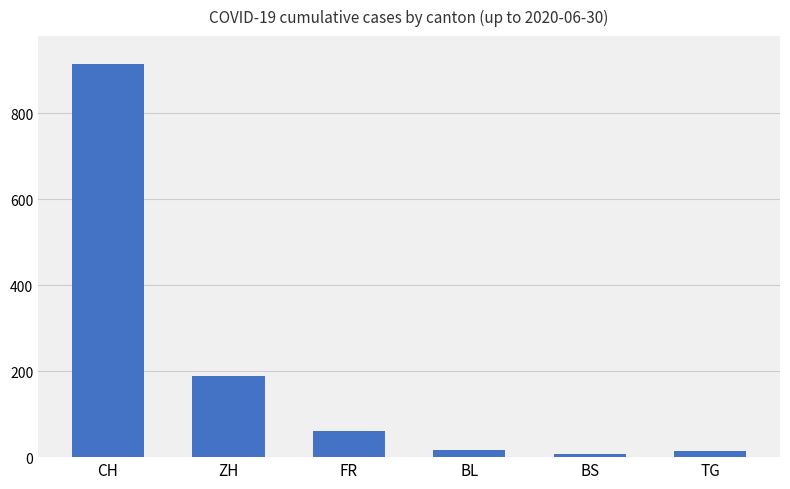

What is the label of the 3rd bar from the right?

BL